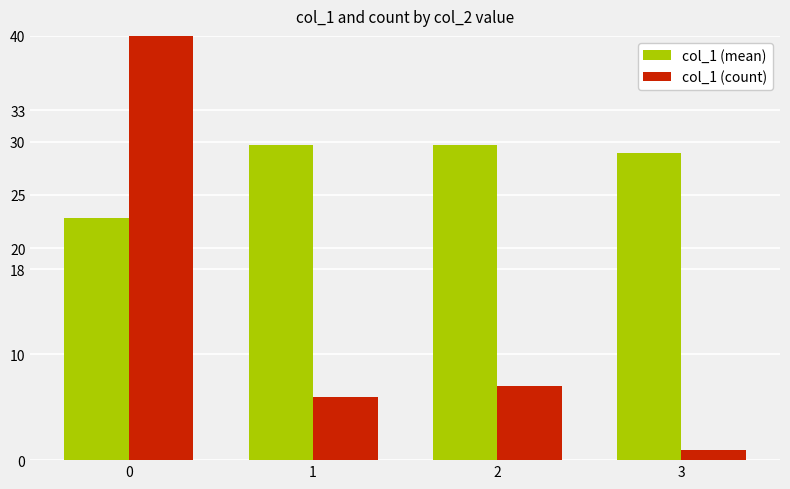

List the series in order of their overall mean, highest first.

col_1 (mean), col_1 (count)